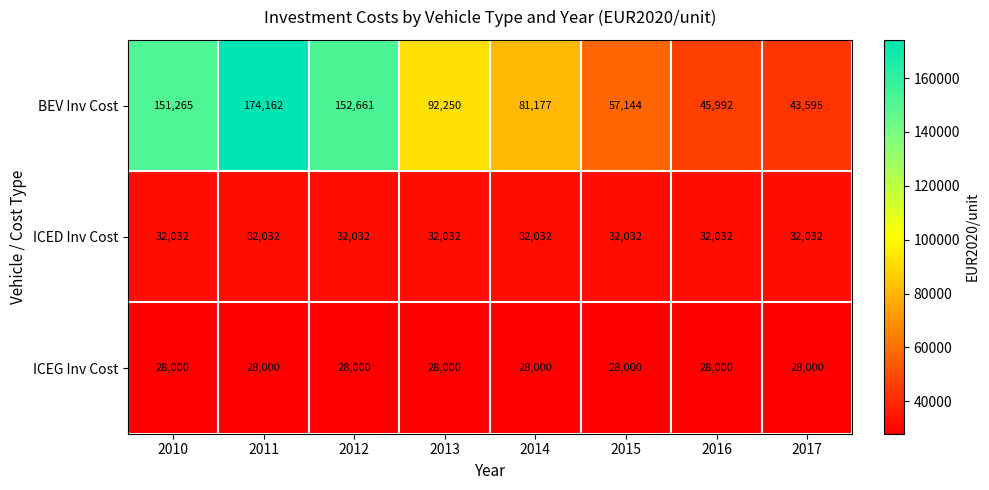

What is the maximum value shown in the chart?

174162